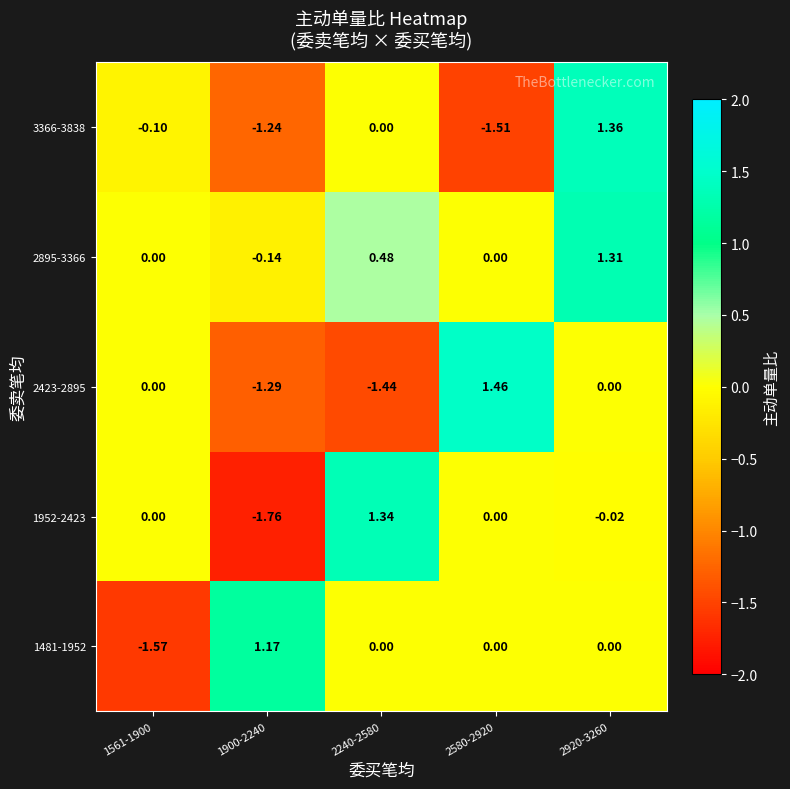

How many values in the 2895-3366 series are below 0?

1